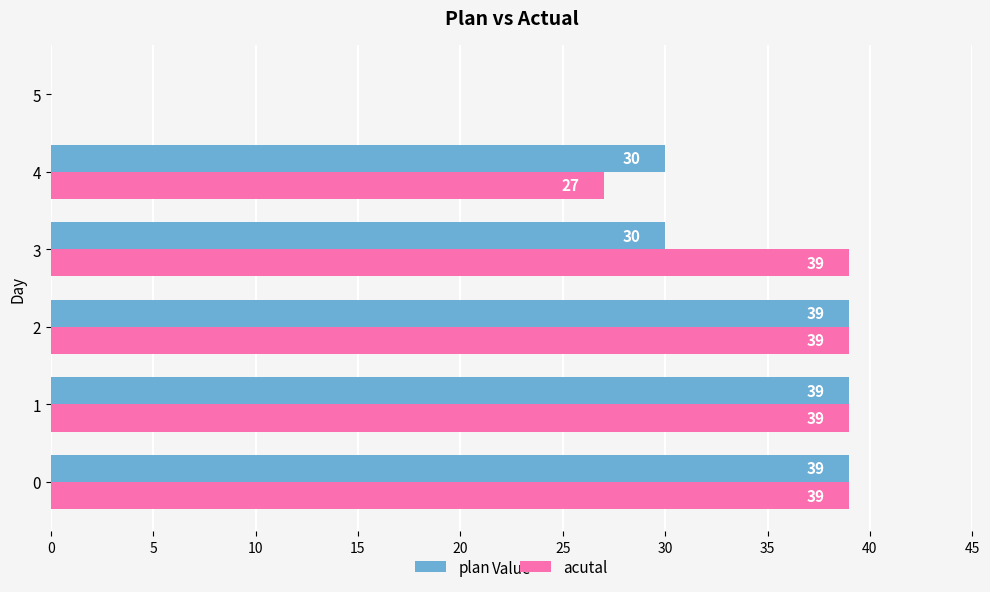

What value does the acutal series have at 2, to the nearest 5?

40